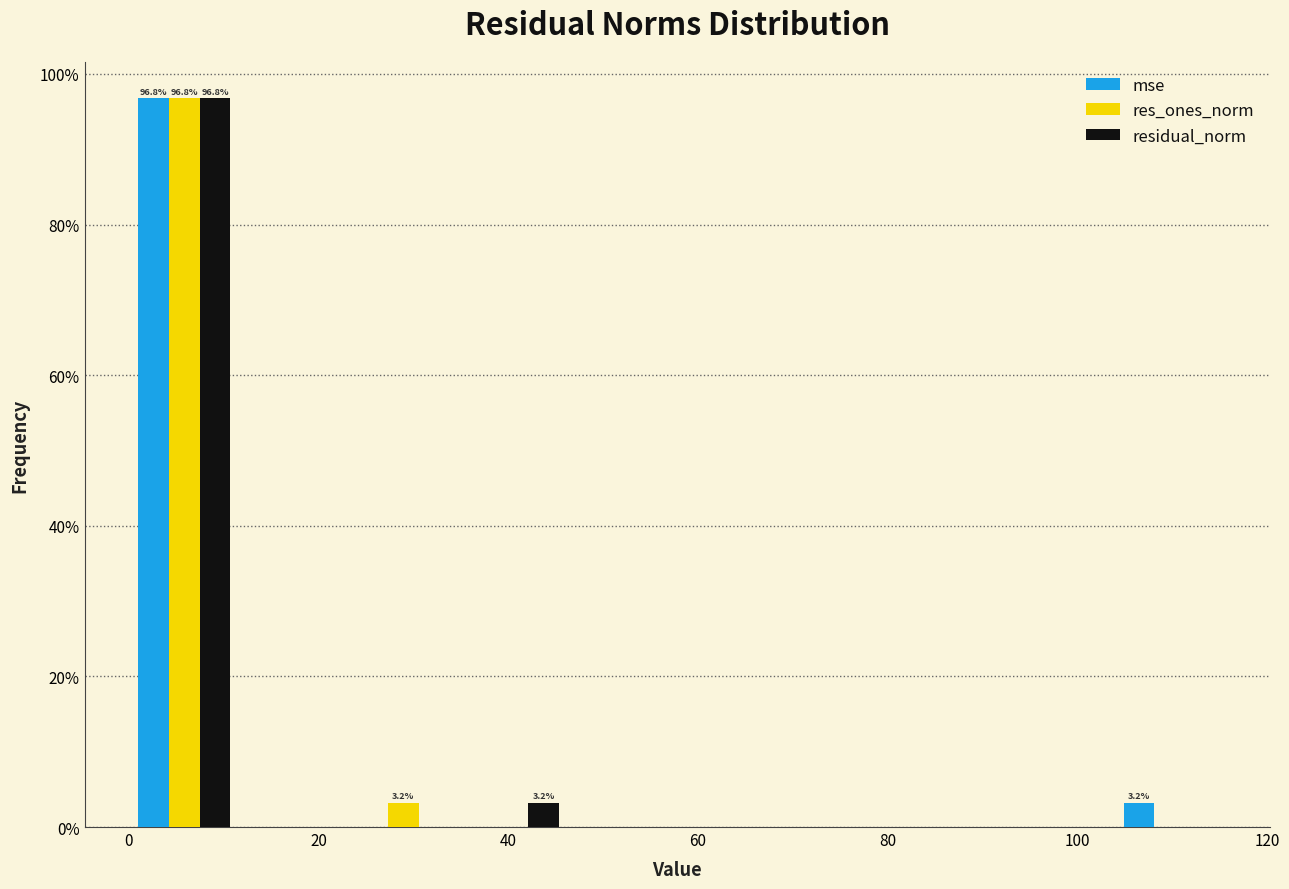

In the res_ones_norm series, which range on the x-axis has the tallest bar?

0 to 12